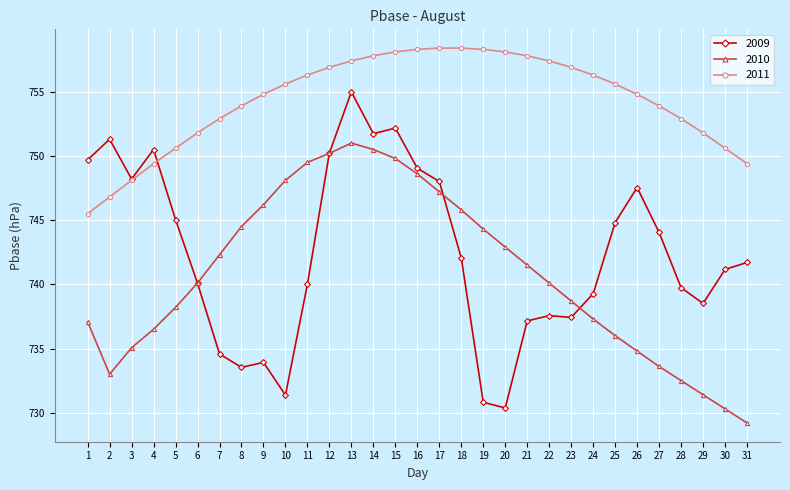

What is the maximum value shown in the chart?

758.4